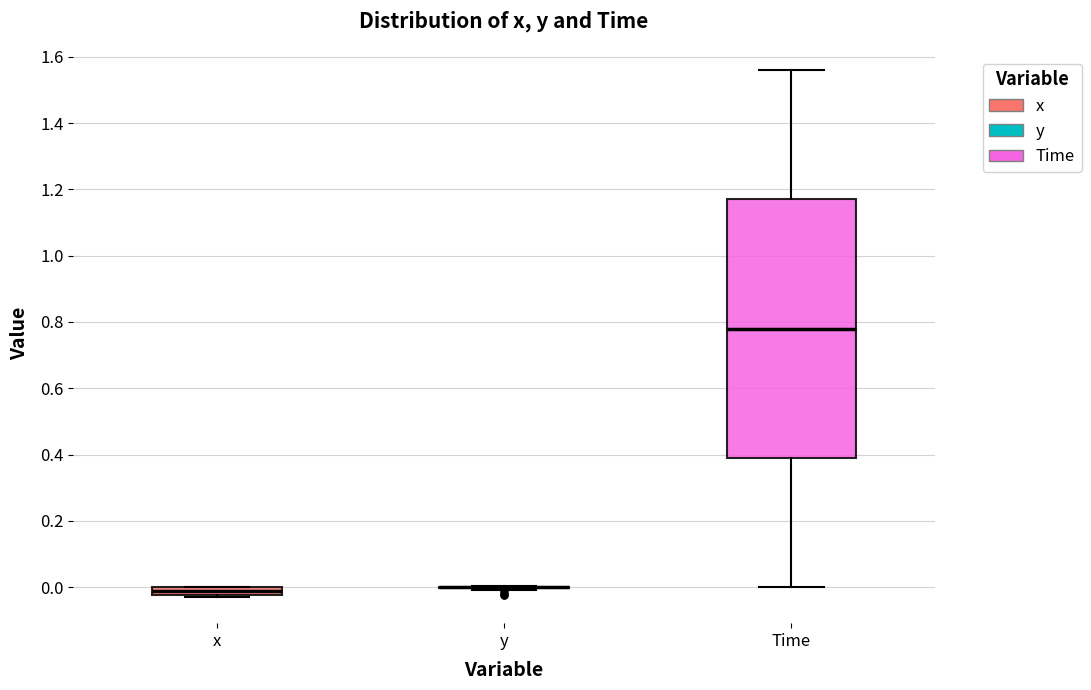

Comparing the boxes themselves (not the whiskers), which one is the tallest?

Time